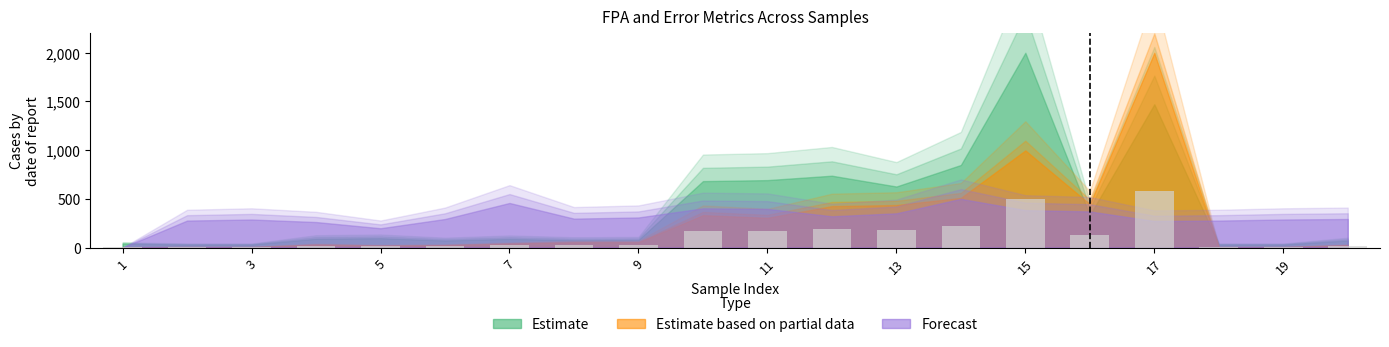

What is the greatest value displayed?

578.6